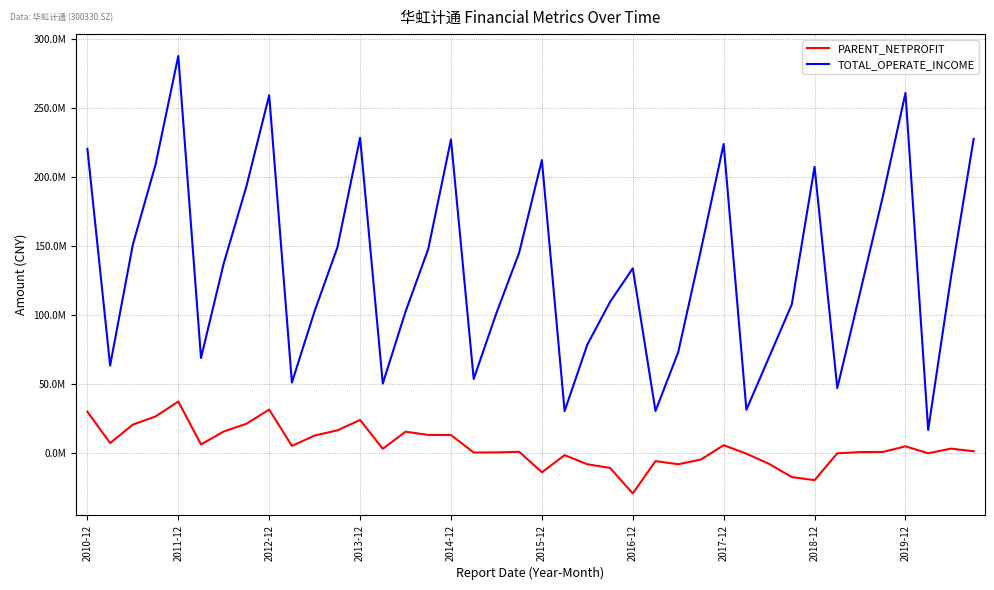

Rank the series by their average value, from highest to lowest.

TOTAL_OPERATE_INCOME, PARENT_NETPROFIT